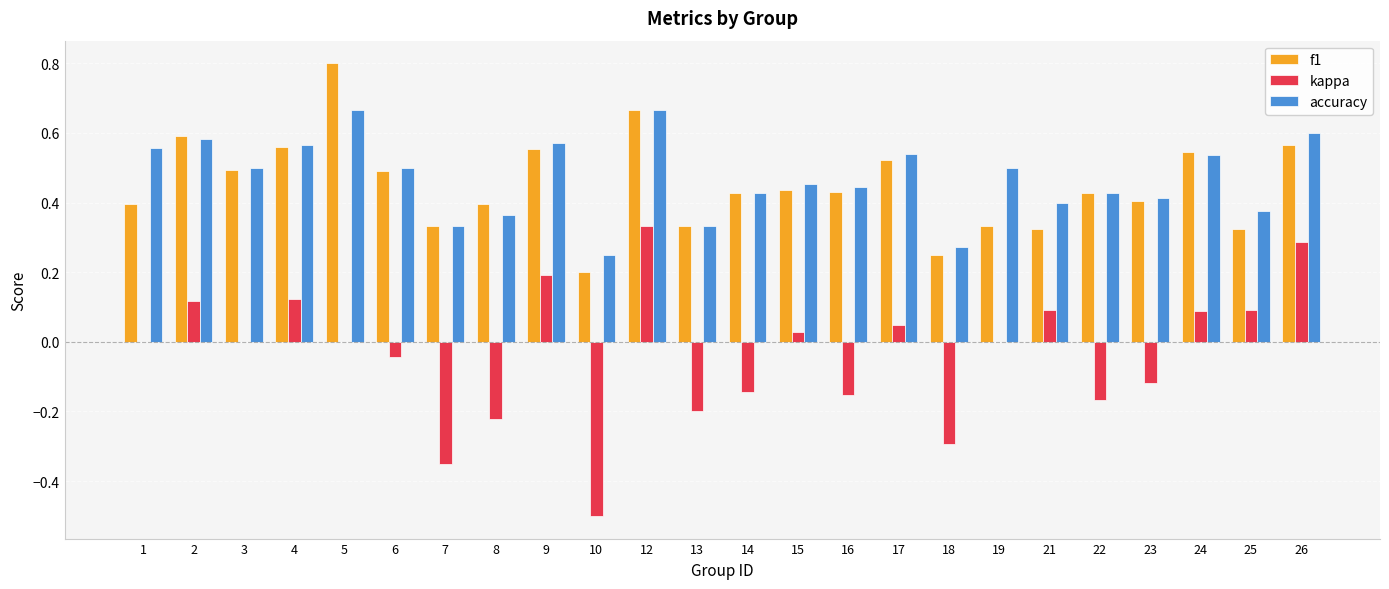

What are all the series names shown in the legend?

f1, kappa, accuracy